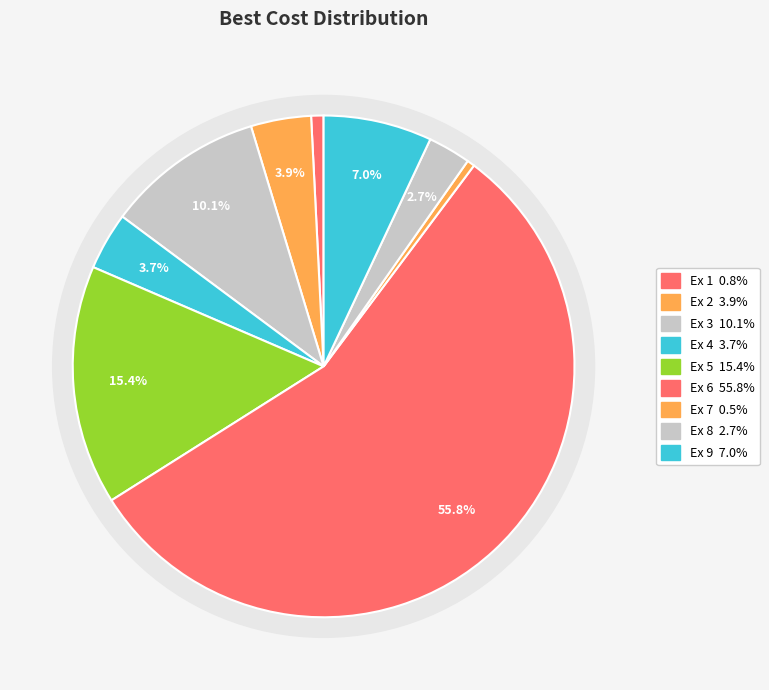

What percentage is the Ex 9 slice, to the nearest percent?

7%